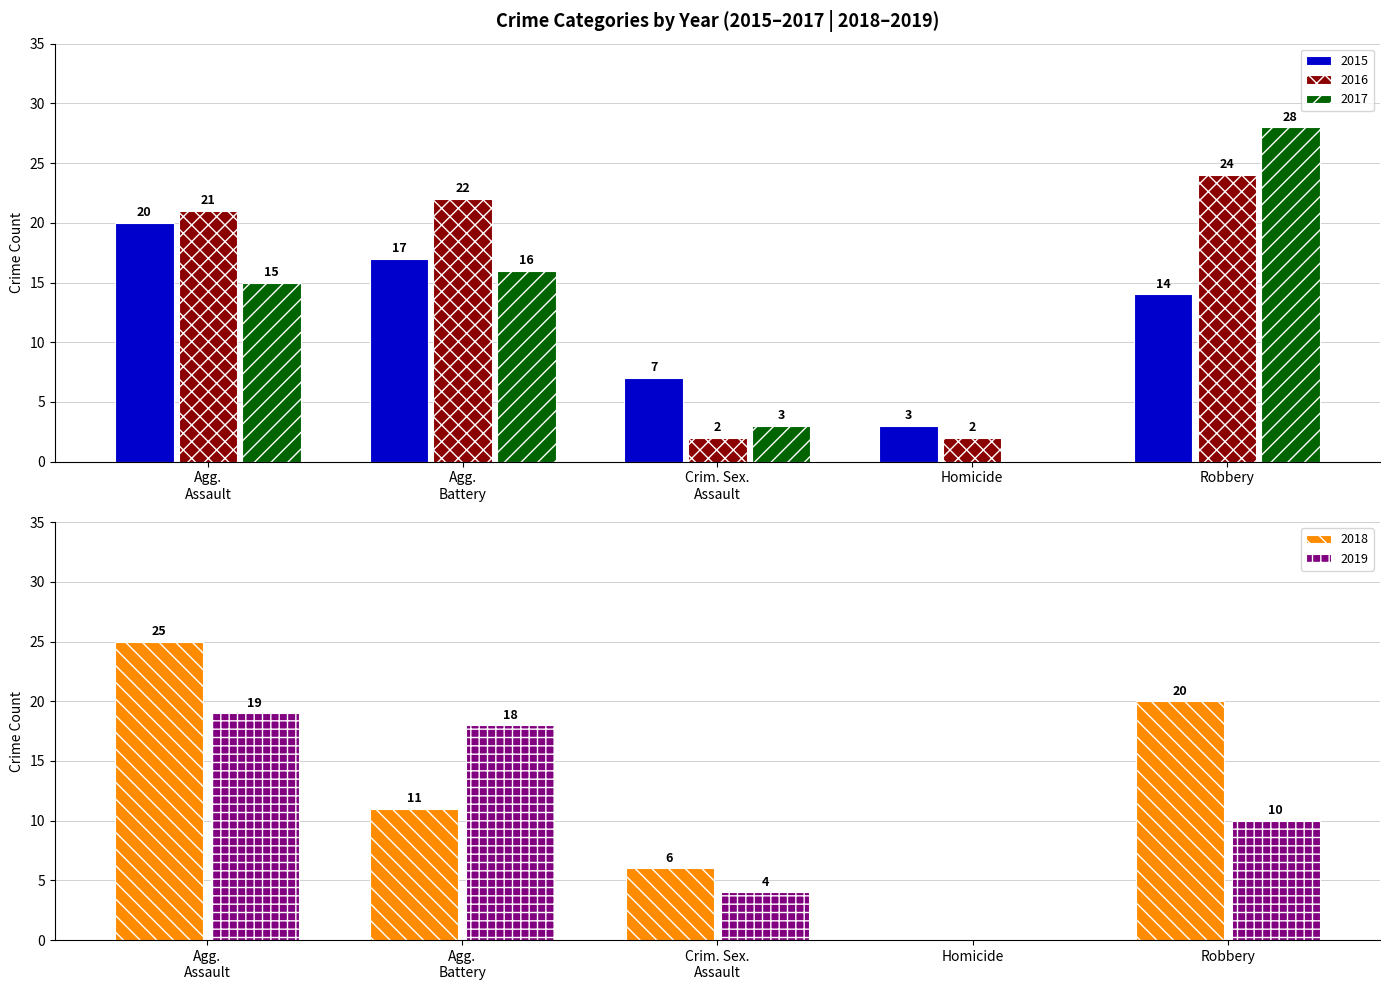

The value of 2017 at Robbery is 28. True or false?

True